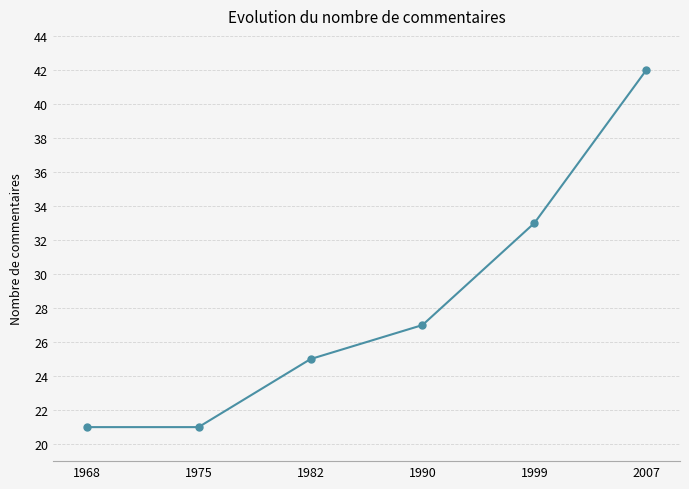

Read the value at 1990, to the nearest 5.

25